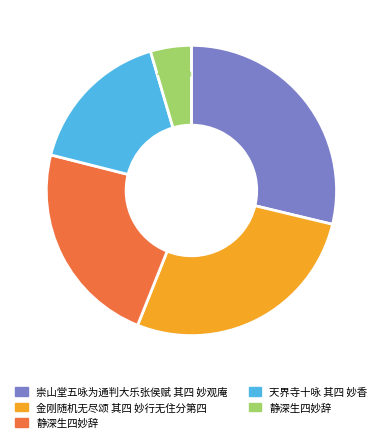

Does any single category account for the majority?

No